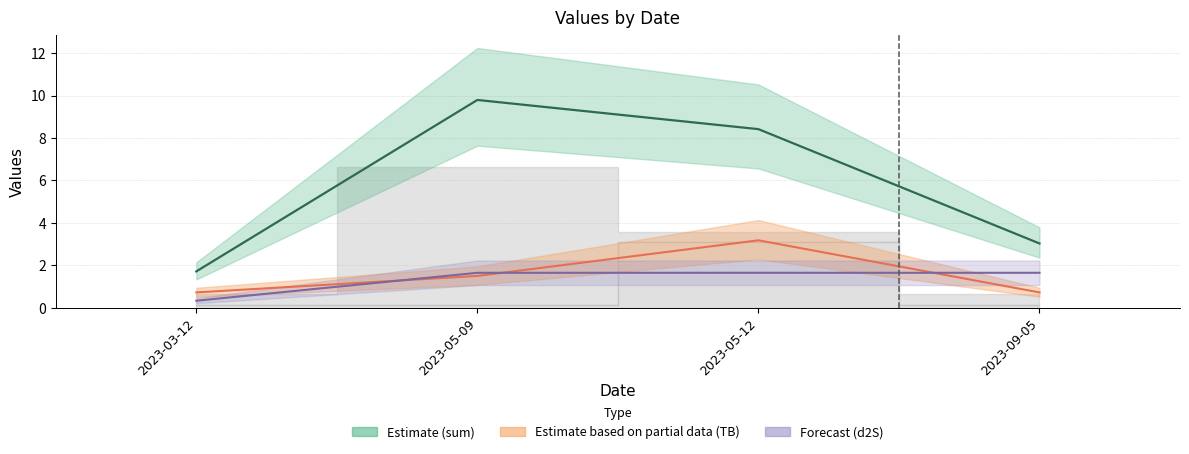

What position from the left is 2023-09-05?

4